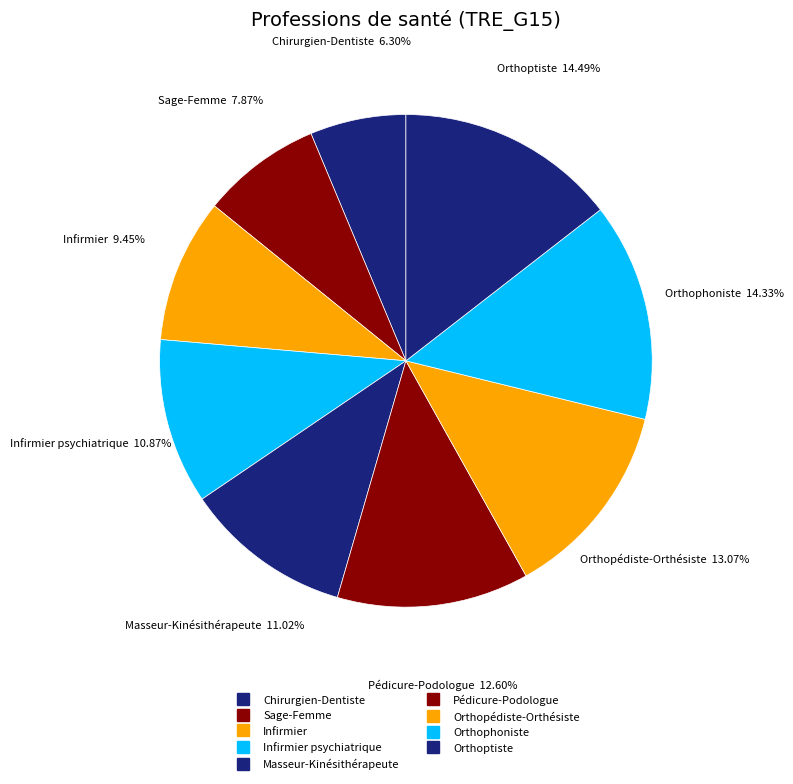

Count the number of slices in the pie.

9